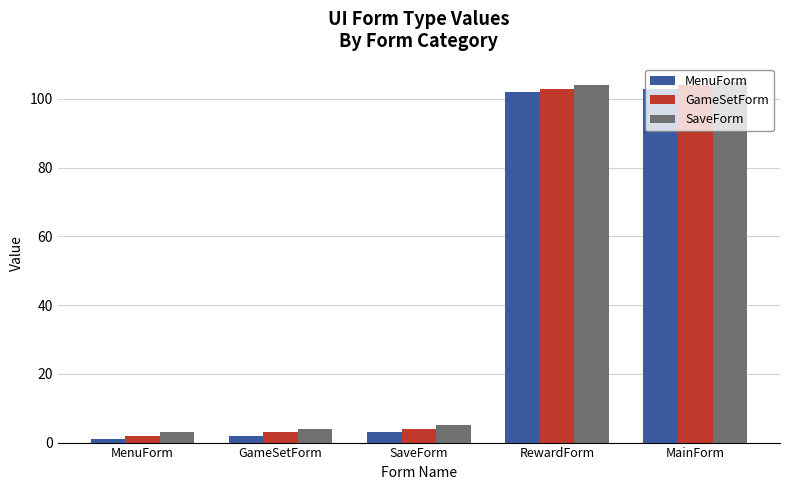

What is the average value of the GameSetForm series?

43